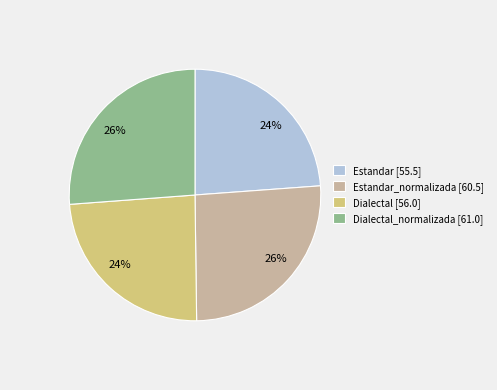

To the nearest percent, what is the average slice percentage?

25%